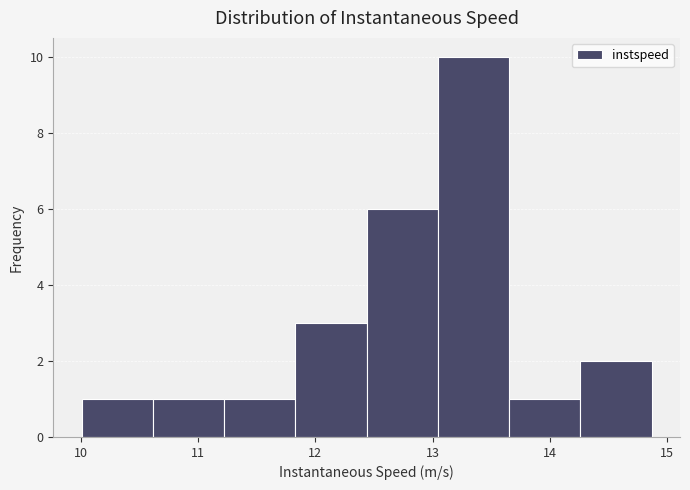

Reading left to right, list every bar in this chart as the range it spans on the x-axis followed by its height. Neither the bar edges nor the heights are printed on the chart, so give them approximately, as read against the axes.

10.0 to 10.6: 1
10.6 to 11.2: 1
11.2 to 11.8: 1
11.8 to 12.4: 3
12.4 to 13.0: 6
13.0 to 13.7: 10
13.7 to 14.3: 1
14.3 to 14.9: 2